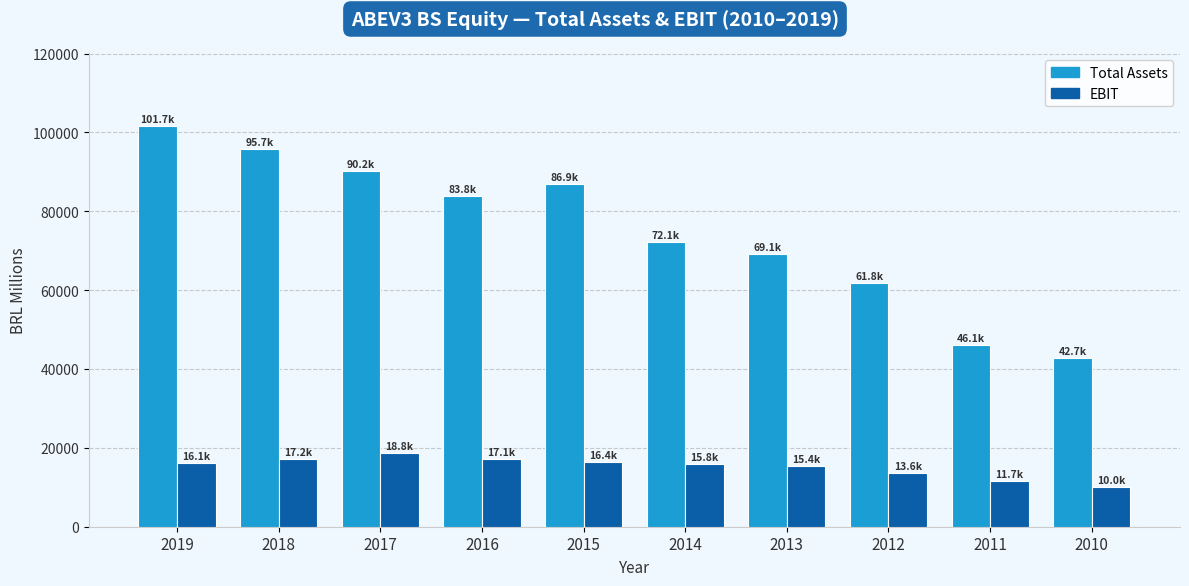

Is the value of EBIT at 2015 greater than the value of Total Assets at 2010?

No